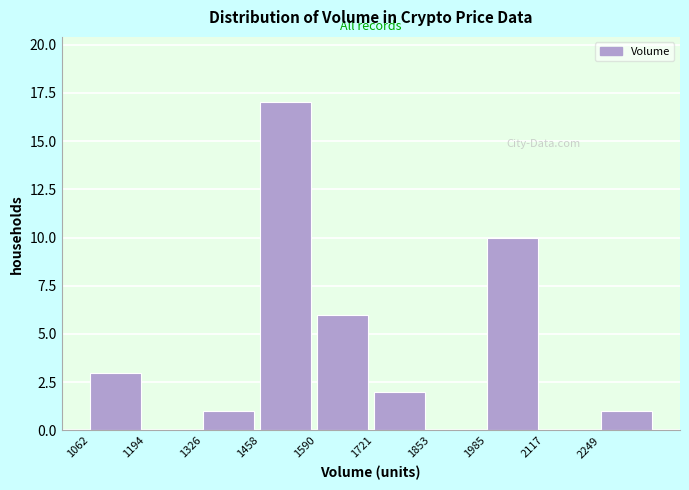

Reading left to right, transcribe this chart: for each bar, give the range it covers on the x-axis and its height. Neither the bar edges nor the heights are printed on the chart, so give them approximately, as read against the axes.

1060 to 1200: 3
1200 to 1320: 0
1320 to 1460: 1
1460 to 1580: 17
1580 to 1720: 6
1720 to 1860: 2
1860 to 1980: 0
1980 to 2120: 10
2120 to 2240: 0
2240 to 2380: 1